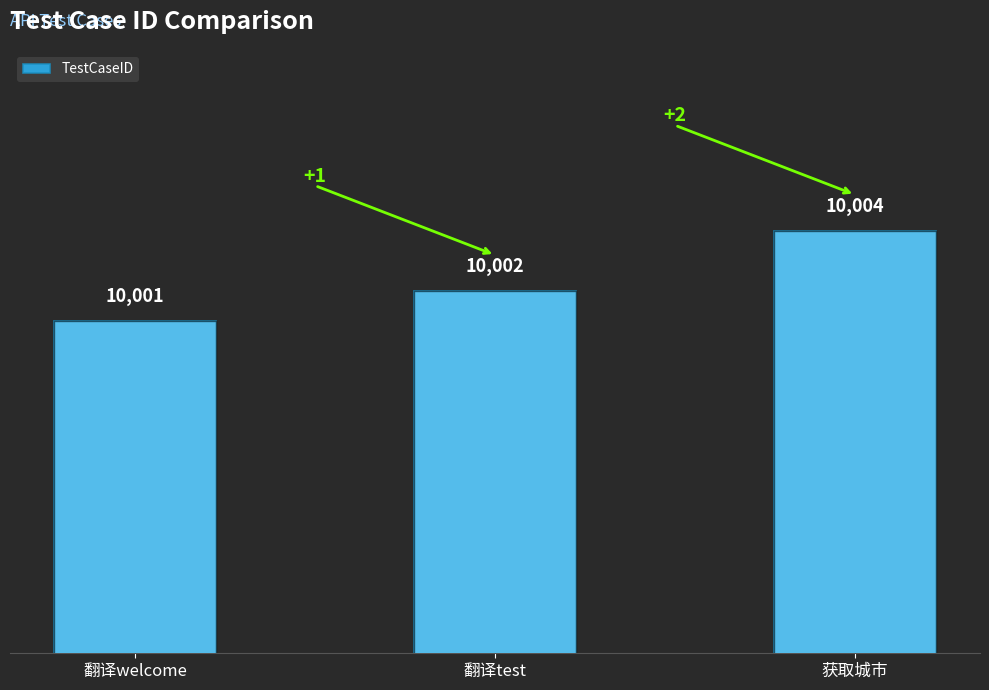

What is the smallest value displayed?

10001